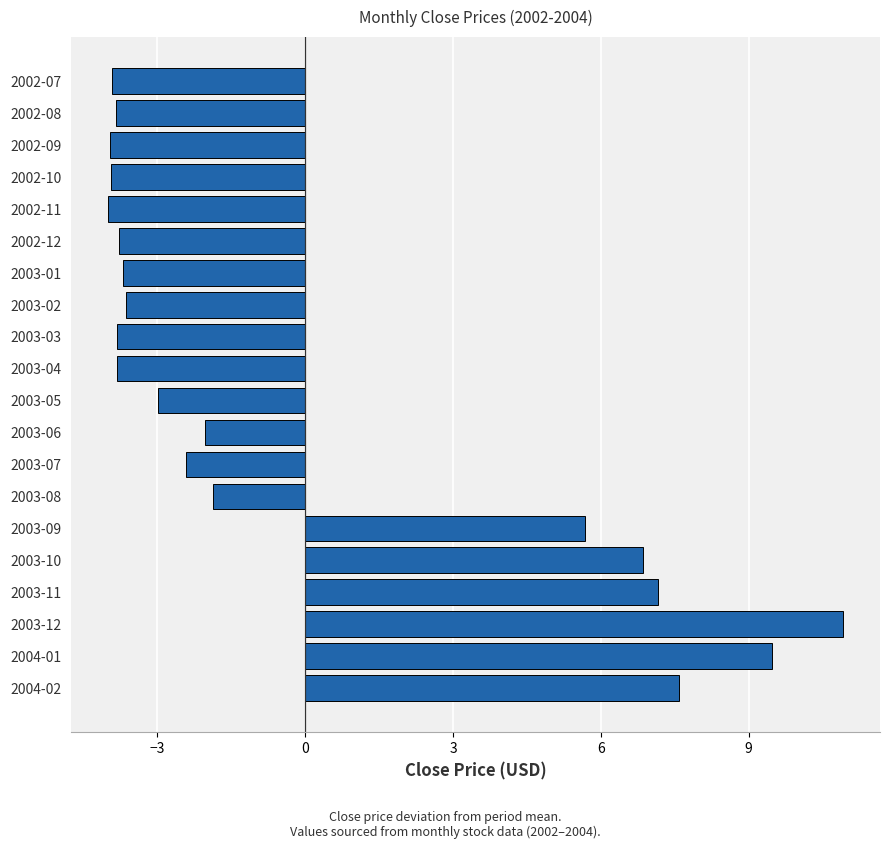

What is the value of the 6th bar from the top?

-3.8